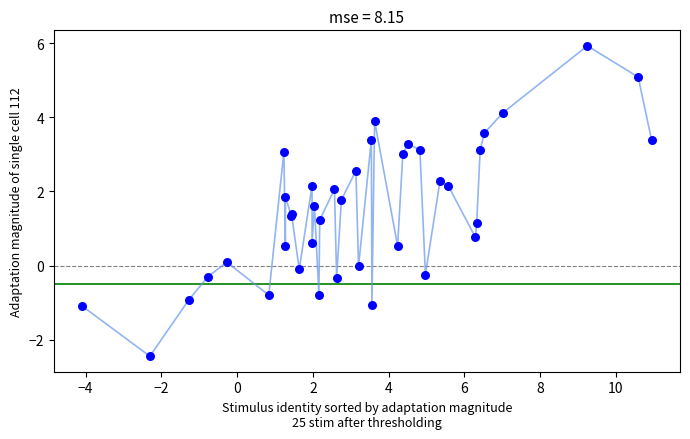

What Y value in the scatter plot is closest to 1?

1.1